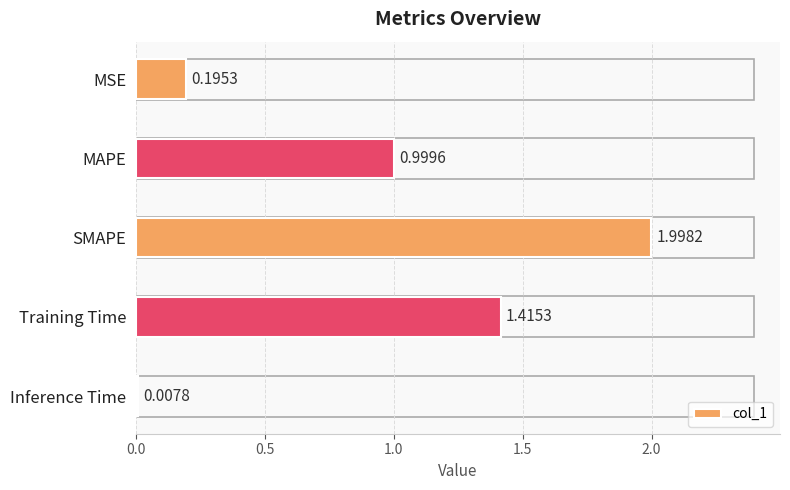

What is the label of the 5th bar from the bottom?

MSE